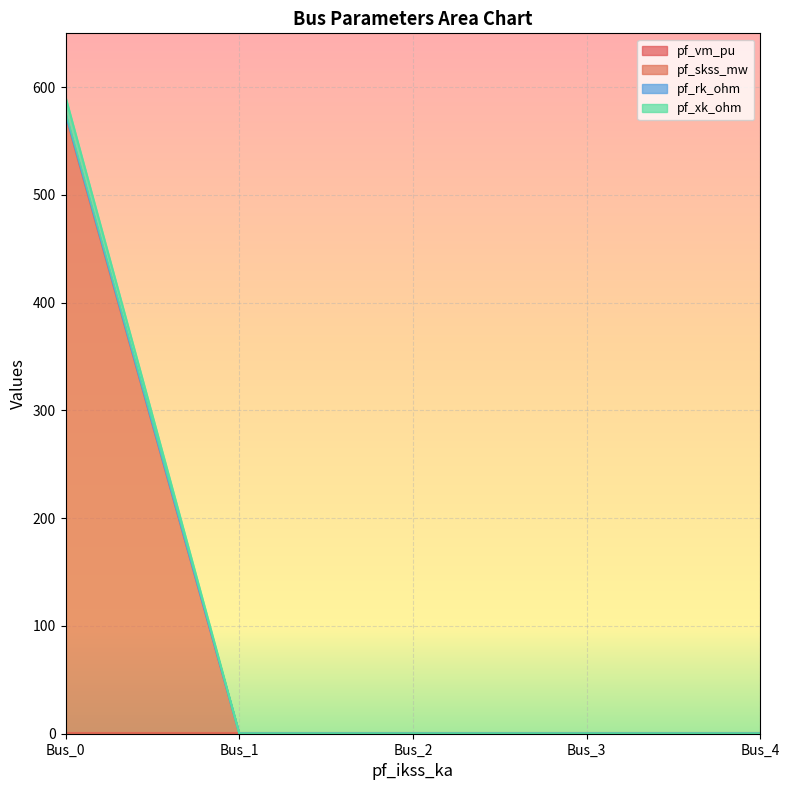

The pf_skss_mw series shows 0.3 at Bus_1. True or false?

True